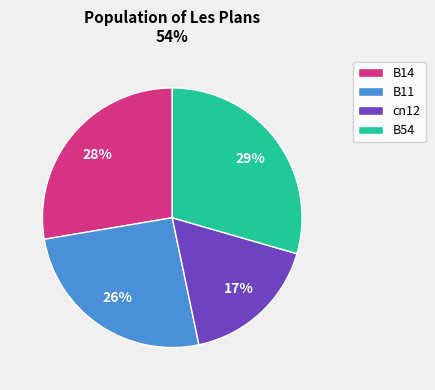

To the nearest percent, what is the average slice percentage?

25%